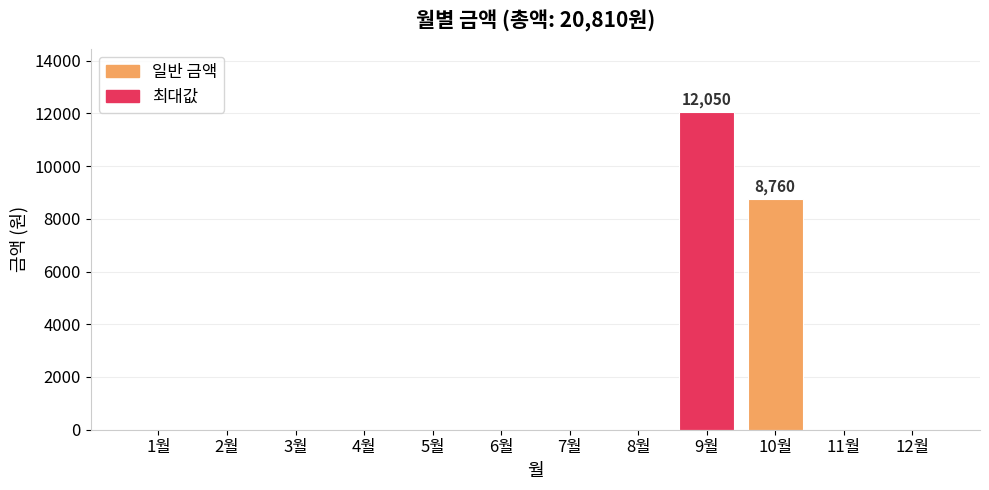

Reading left to right, list all the values displayed in this chart.

0	0	0	0	0	0	0	0	12050	8760	0	0